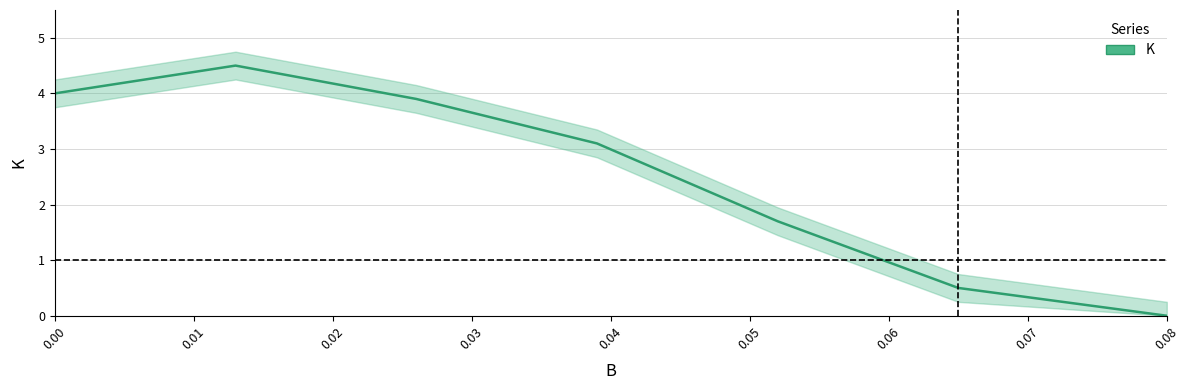

True or false: the data shows 4.5 at 0.01.

True